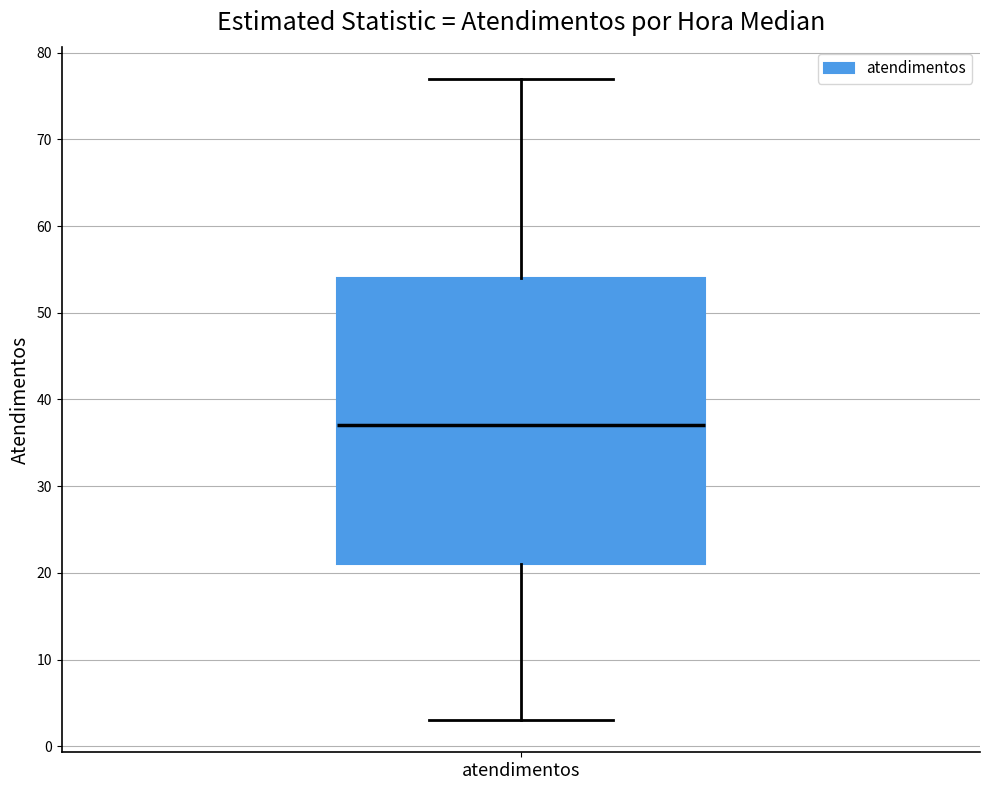

Where is the upper edge of the box for atendimentos on the y-axis? The values are not printed on the chart, so give them approximately, as read against the axis.

54